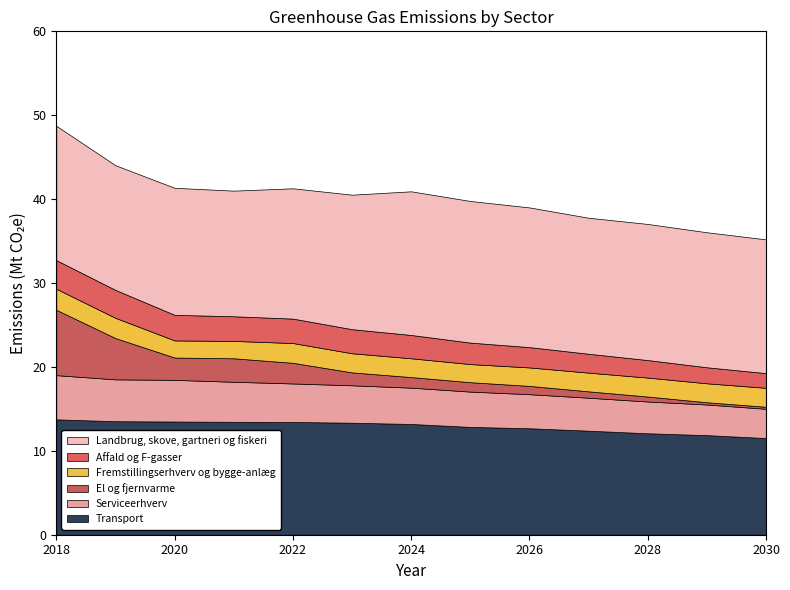

Reading left to right, what are all the values shown in this chart?

Landbrug, skove, gartneri og fiskeri: 2018=16.0	2019=14.9	2020=15.1	2021=15.0	2022=15.5	2023=16.0	2024=17.1	2025=16.9	2026=16.6	2027=16.2	2028=16.2	2029=16.1	2030=15.9
Affald og F-gasser: 2018=3.4	2019=3.3	2020=3.0	2021=2.9	2022=2.9	2023=2.9	2024=2.8	2025=2.6	2026=2.4	2027=2.2	2028=2.1	2029=1.9	2030=1.8
El og fjernvarme: 2018=7.8	2019=4.9	2020=2.7	2021=2.8	2022=2.5	2023=1.5	2024=1.3	2025=1.1	2026=1.0	2027=0.8	2028=0.6	2029=0.3	2030=0.2
Fremstillingserhverv og bygge-anlaeg: 2018=2.5	2019=2.4	2020=2.0	2021=2.1	2022=2.4	2023=2.3	2024=2.2	2025=2.2	2026=2.2	2027=2.2	2028=2.3	2029=2.3	2030=2.3
Serviceerhverv: 2018=5.3	2019=5.0	2020=5.0	2021=4.8	2022=4.6	2023=4.5	2024=4.3	2025=4.2	2026=4.1	2027=3.9	2028=3.8	2029=3.6	2030=3.5
Transport: 2018=13.8	2019=13.5	2020=13.5	2021=13.5	2022=13.4	2023=13.3	2024=13.2	2025=12.8	2026=12.7	2027=12.4	2028=12.1	2029=11.9	2030=11.5